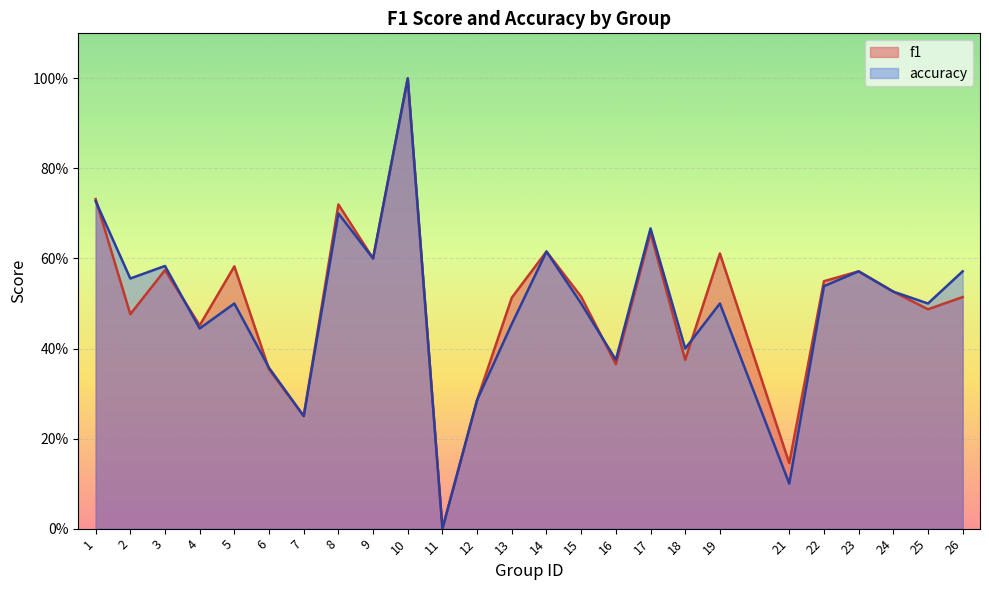

How many categories are shown in the chart?

25